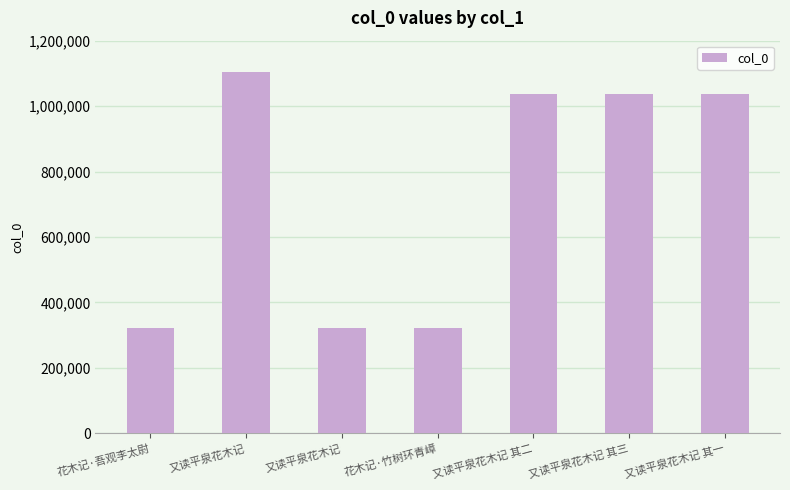

What is the label of the 5th bar from the left?

又读平泉花木记 其二